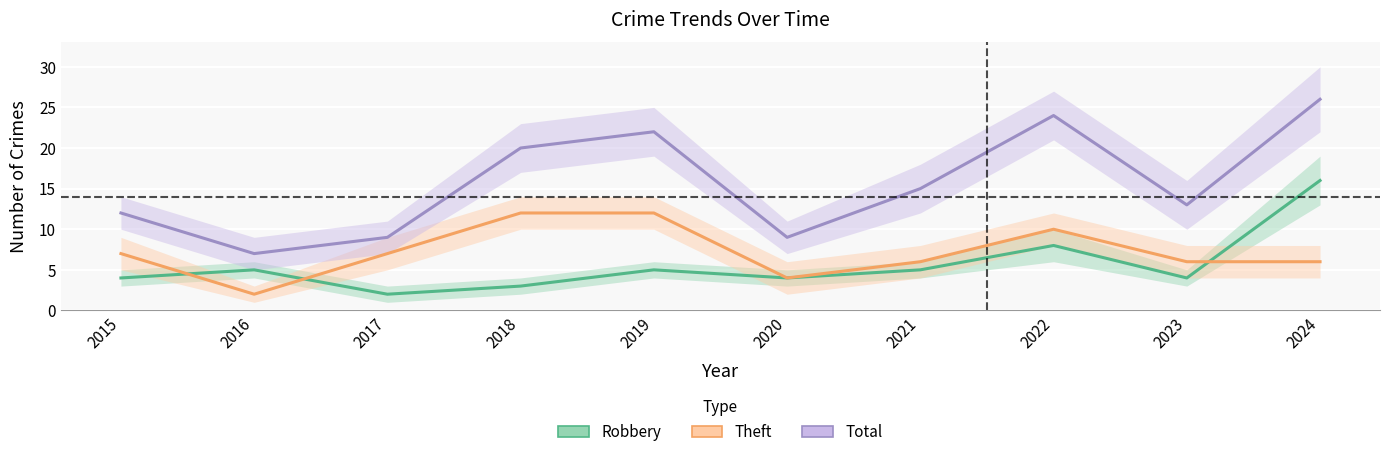

True or false: Total and Robbery cross at least once.

False